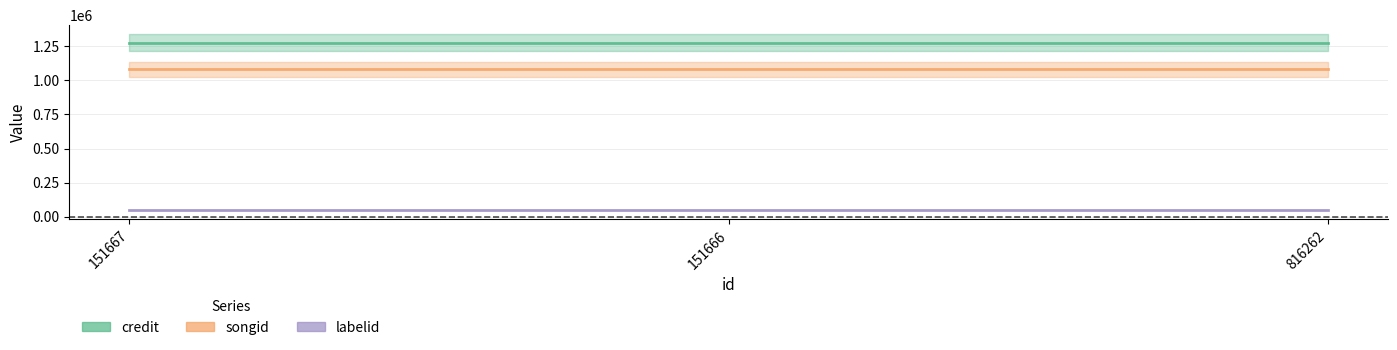

List the series in order of their overall mean, highest first.

credit, songid, labelid